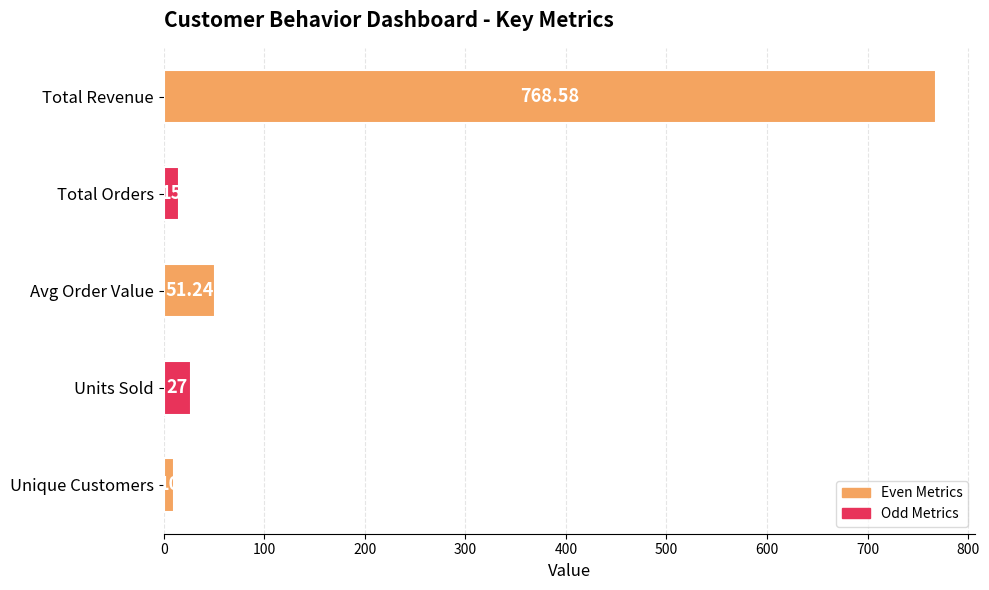

Which category has the lowest value across all series?

Unique Customers